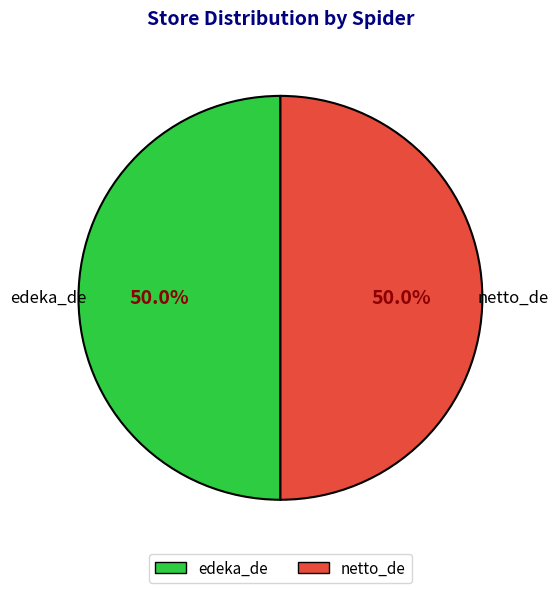

Is the sum of edeka_de and netto_de greater than half?

Yes